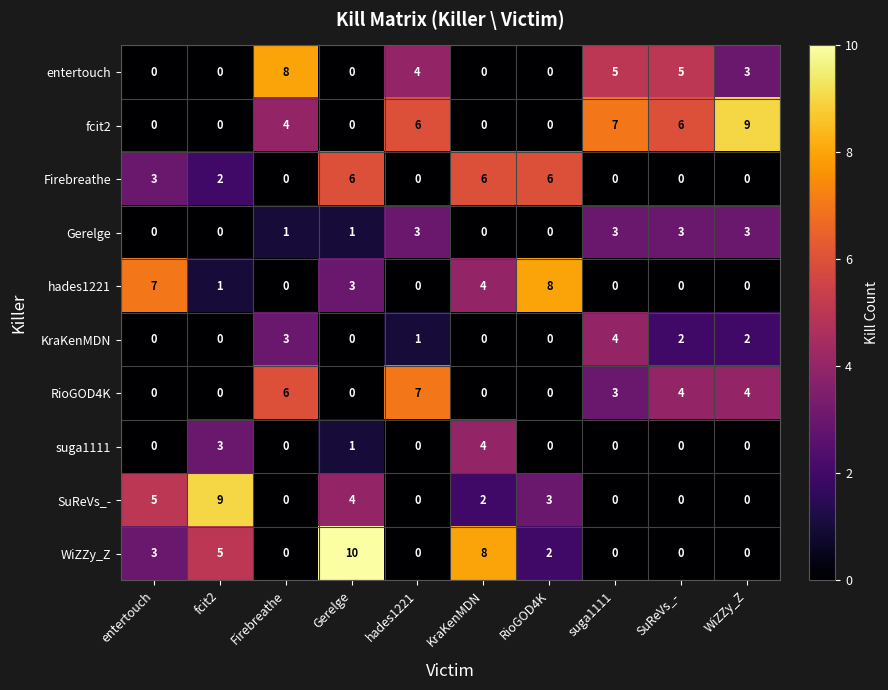

Where is WiZZy_Z nearest to the value 5?

fcit2